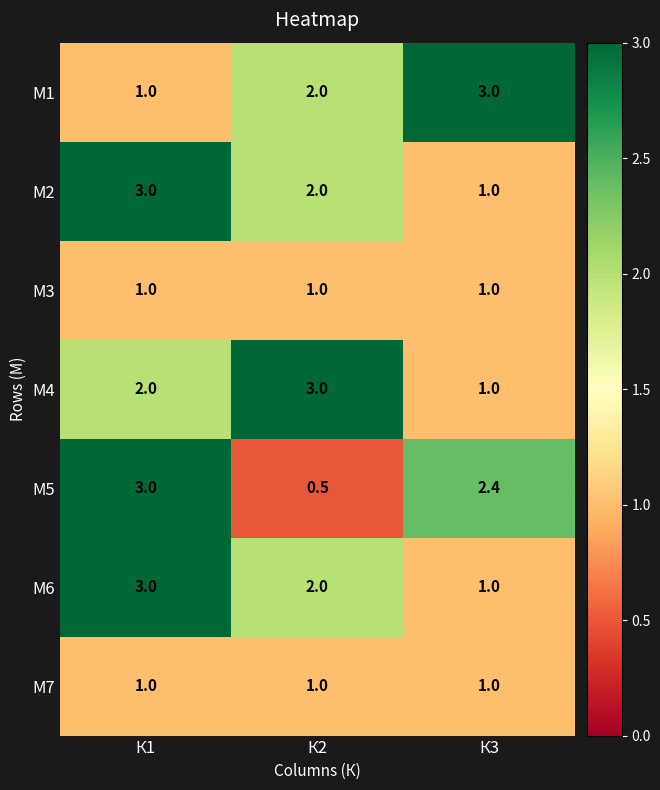

What is the difference between the maximum and minimum values in the М4 series?

2.0